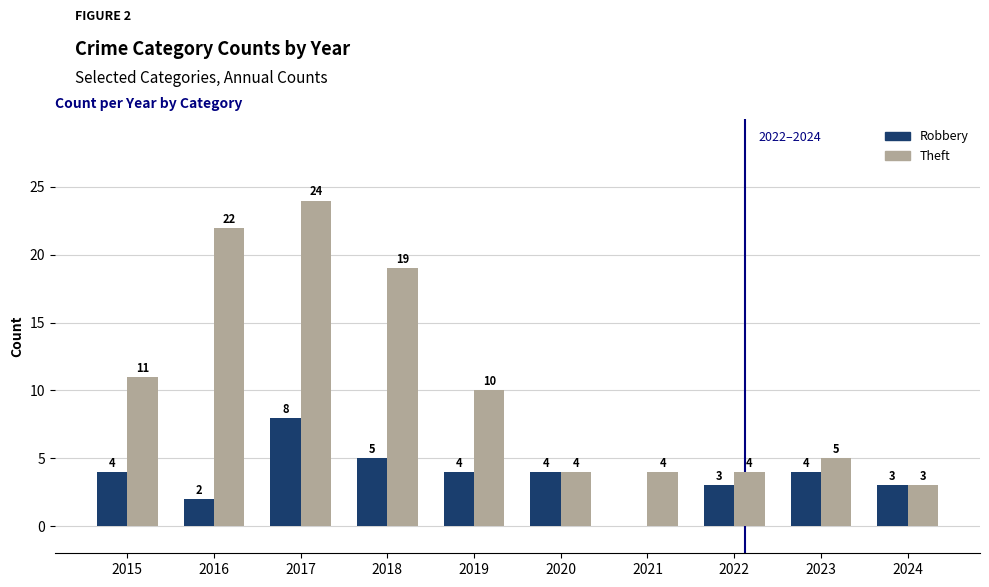

What is the greatest value displayed?

24